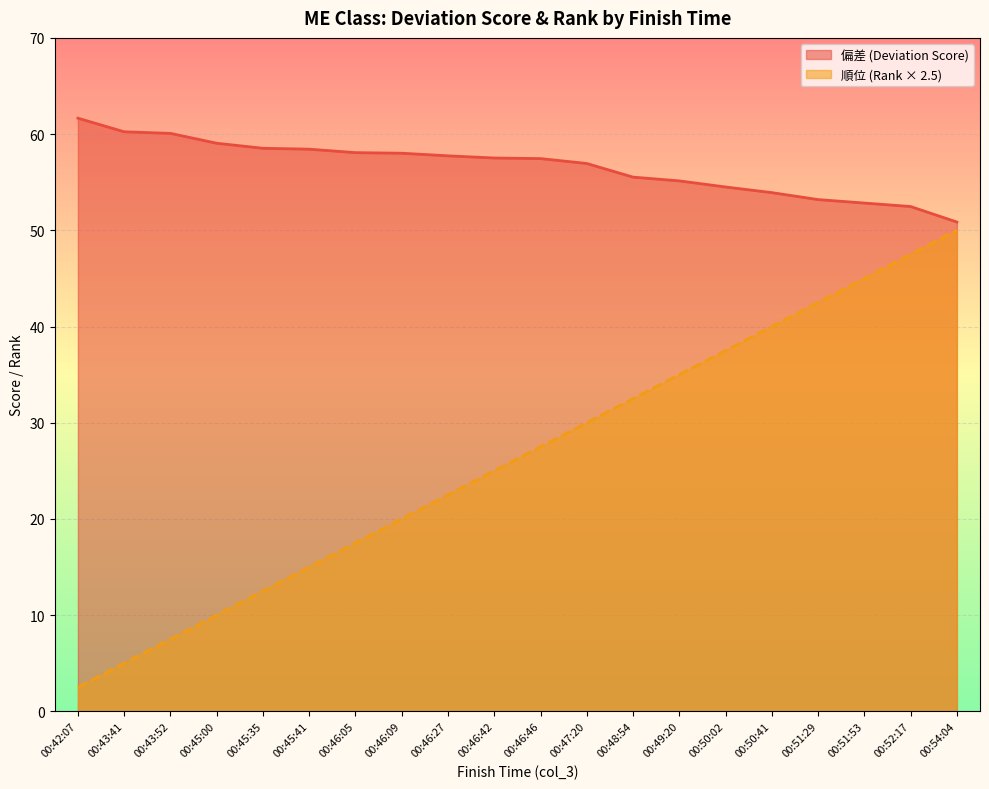

What is the sum of all 偏差 (Deviation Score) values?

1132.2